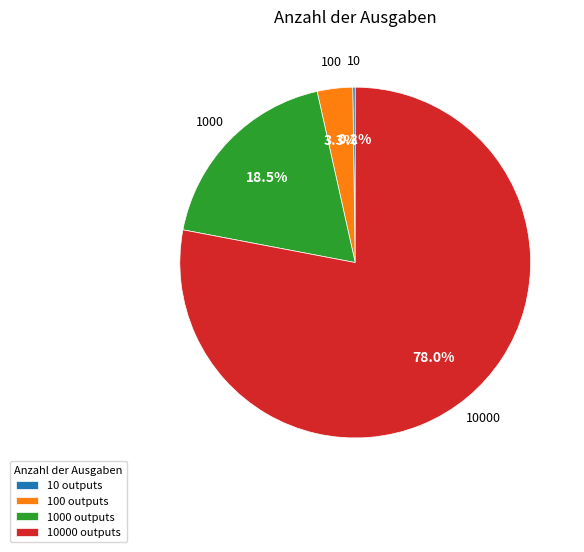

Which slice represents more than half of the pie?

10000 outputs